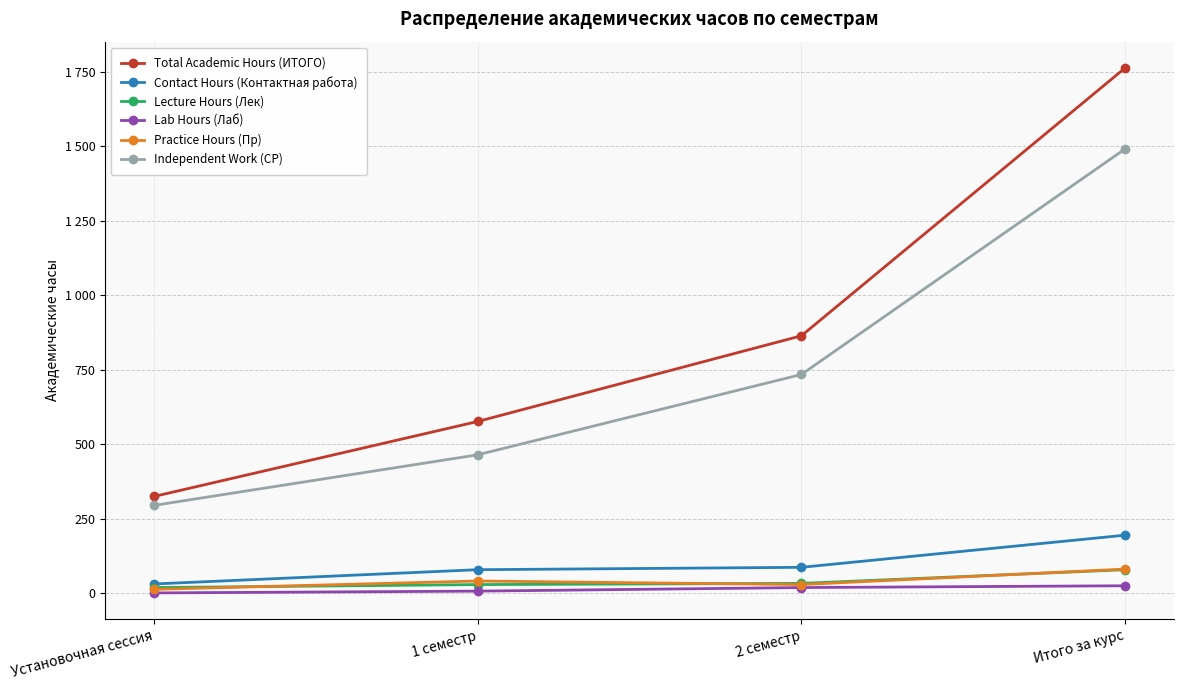

Between 2 семестр and Итого за курс, which series saw the biggest shift?

Total Academic Hours (ИТОГО)